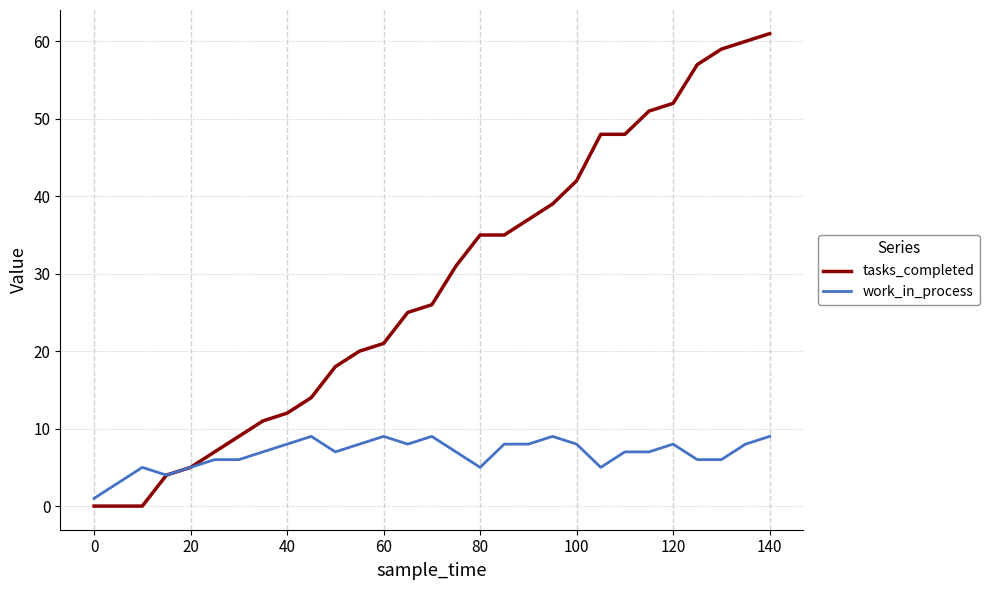

Rank the series by their average value, from highest to lowest.

tasks_completed, work_in_process